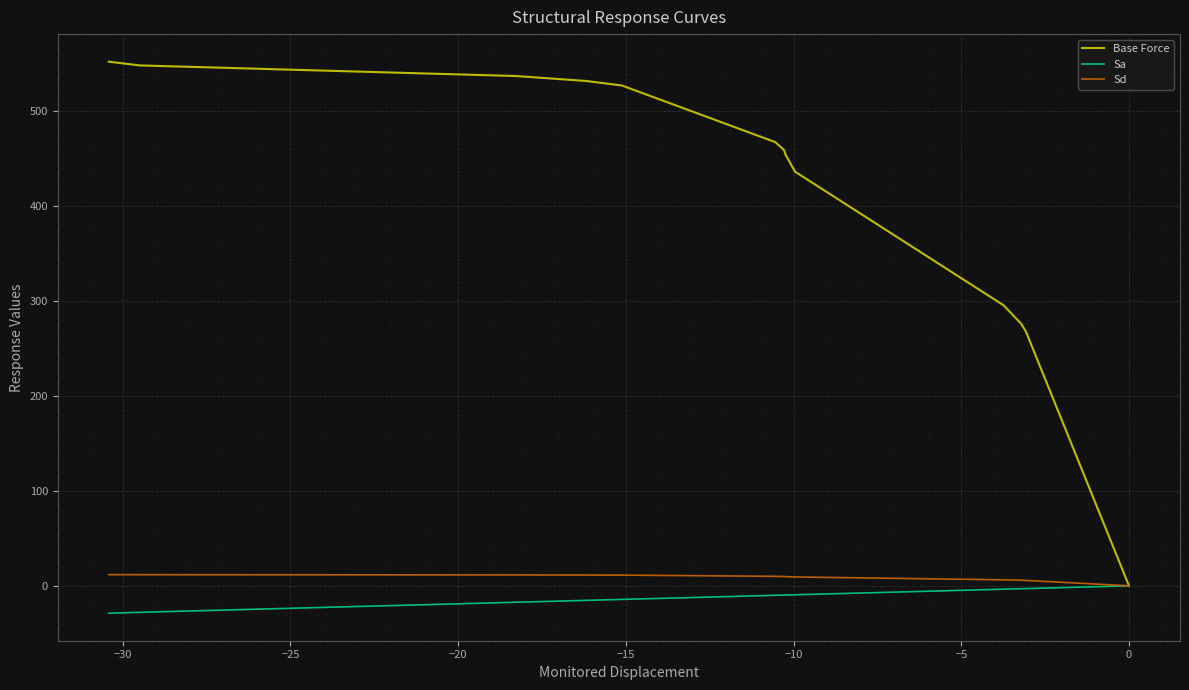

How many series are shown in this chart?

3